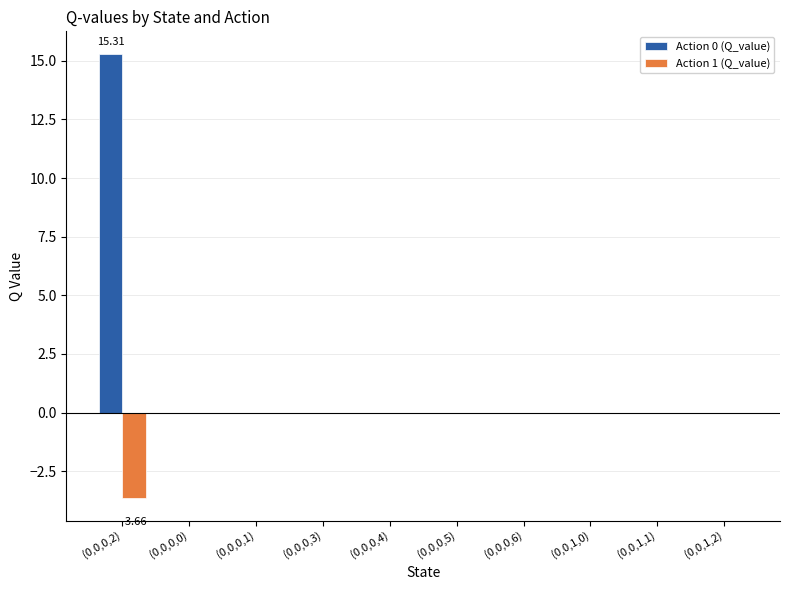

Which series has the largest total across all categories?

Action 0 (Q_value)